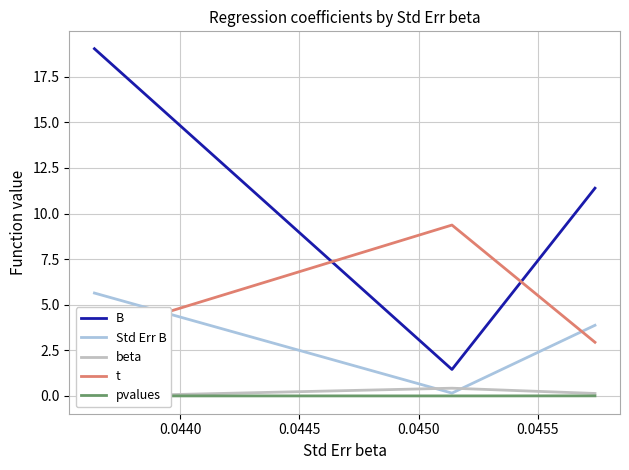

What is the maximum value for t?

9.4